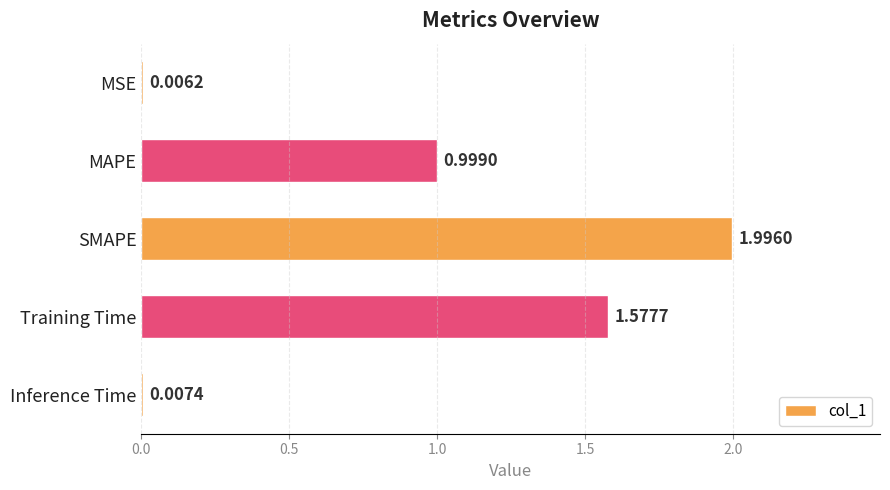

What is the sum of all values?

4.6